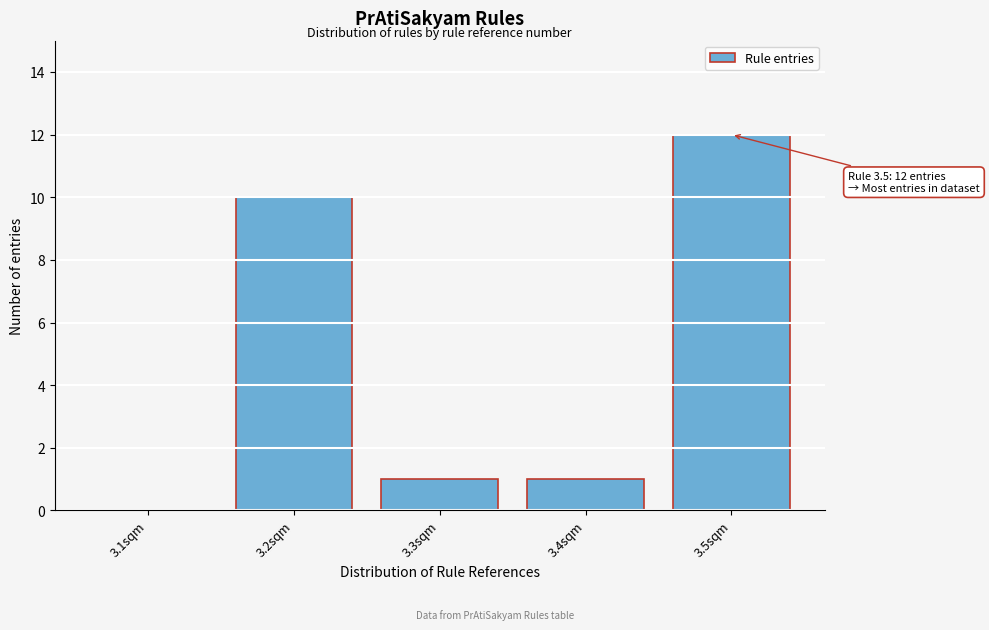

Reading left to right, transcribe all the data shown in this chart.

3.1sqm=0	3.2sqm=10	3.3sqm=1	3.4sqm=1	3.5sqm=12